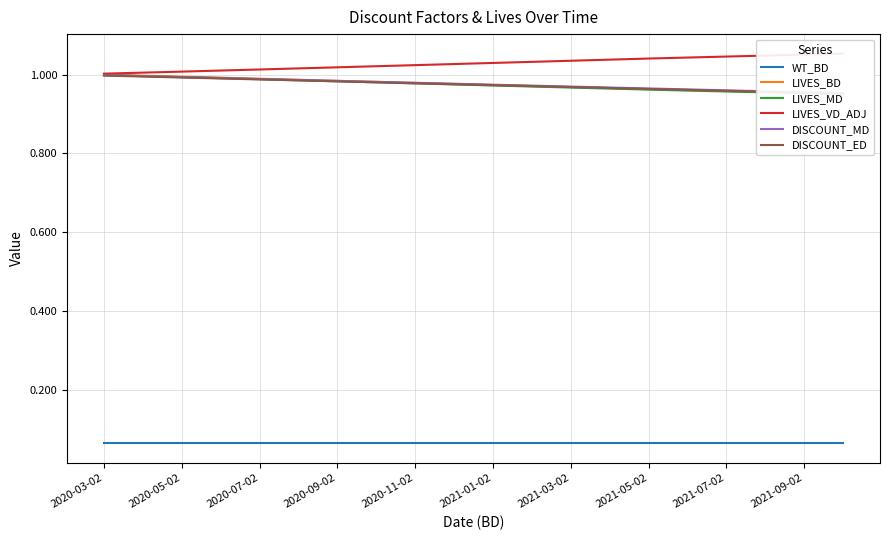

At which label does WT_BD reach its minimum?

2020-03-02